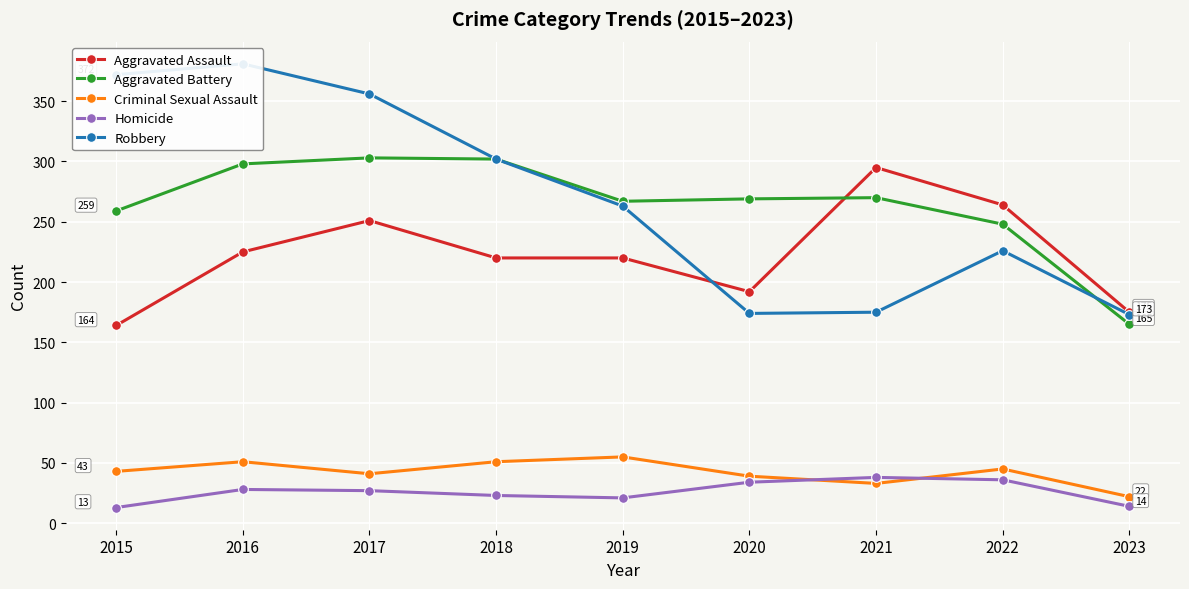

Rank the series by their maximum value, from lowest to highest.

Homicide, Criminal Sexual Assault, Aggravated Assault, Aggravated Battery, Robbery